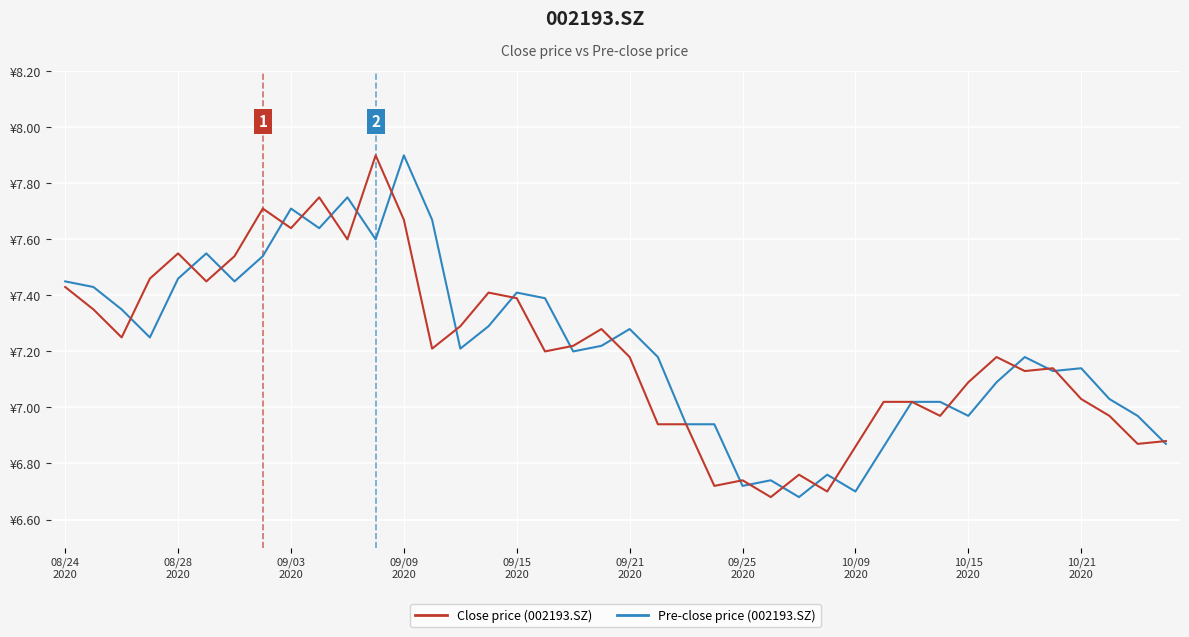

Is this an area chart (filled region under the line)?

No